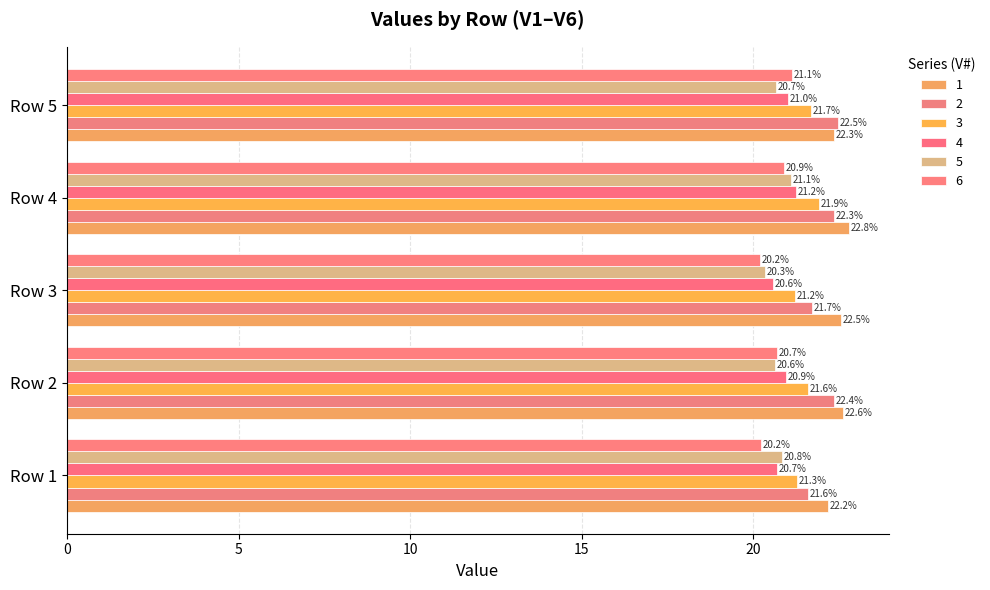

What is the difference between the 3 values at Row 3 and Row 2?

0.4